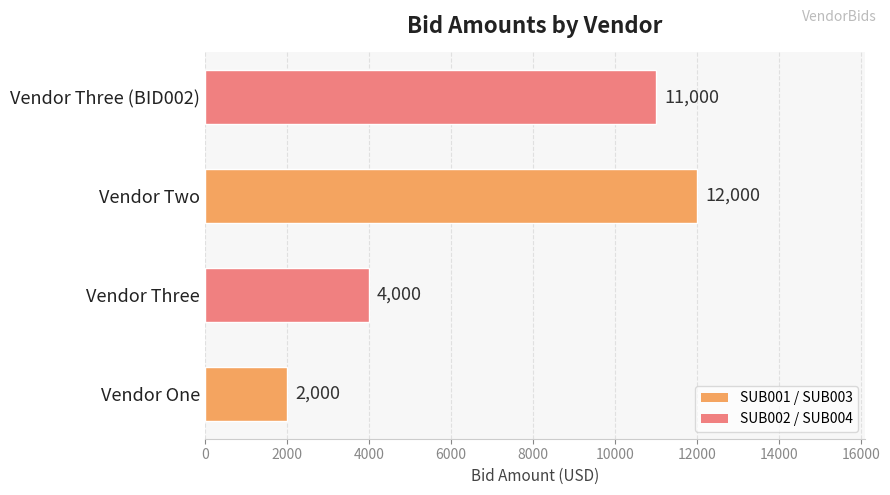

The chart shows a value of 11000 at Vendor Three (BID002). True or false?

True